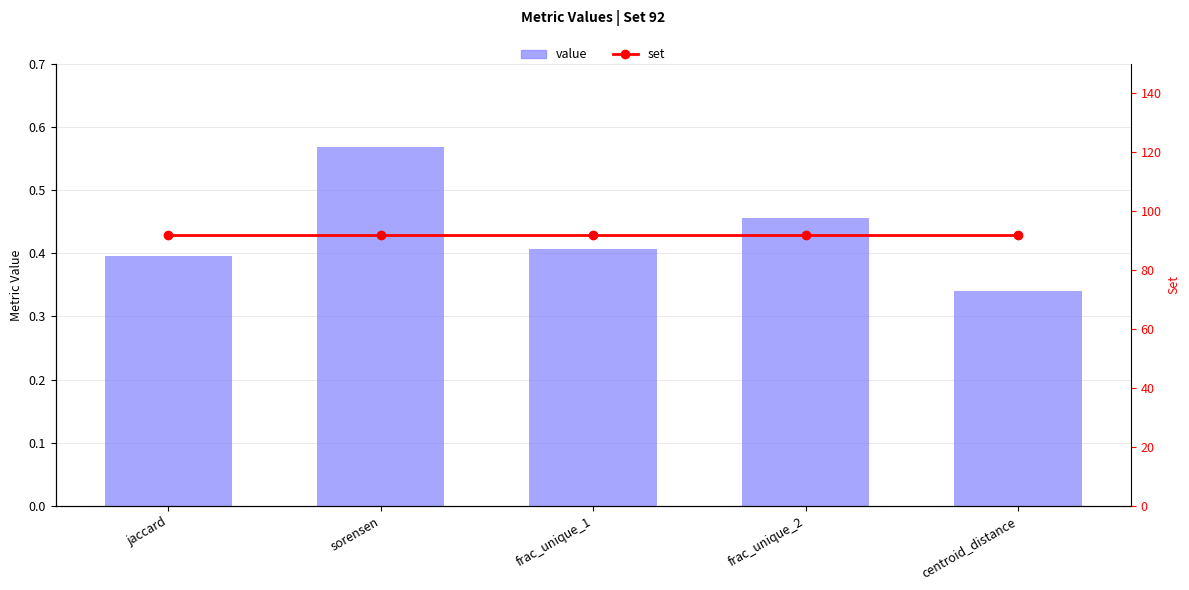

What are all the series names shown in the legend?

value, set